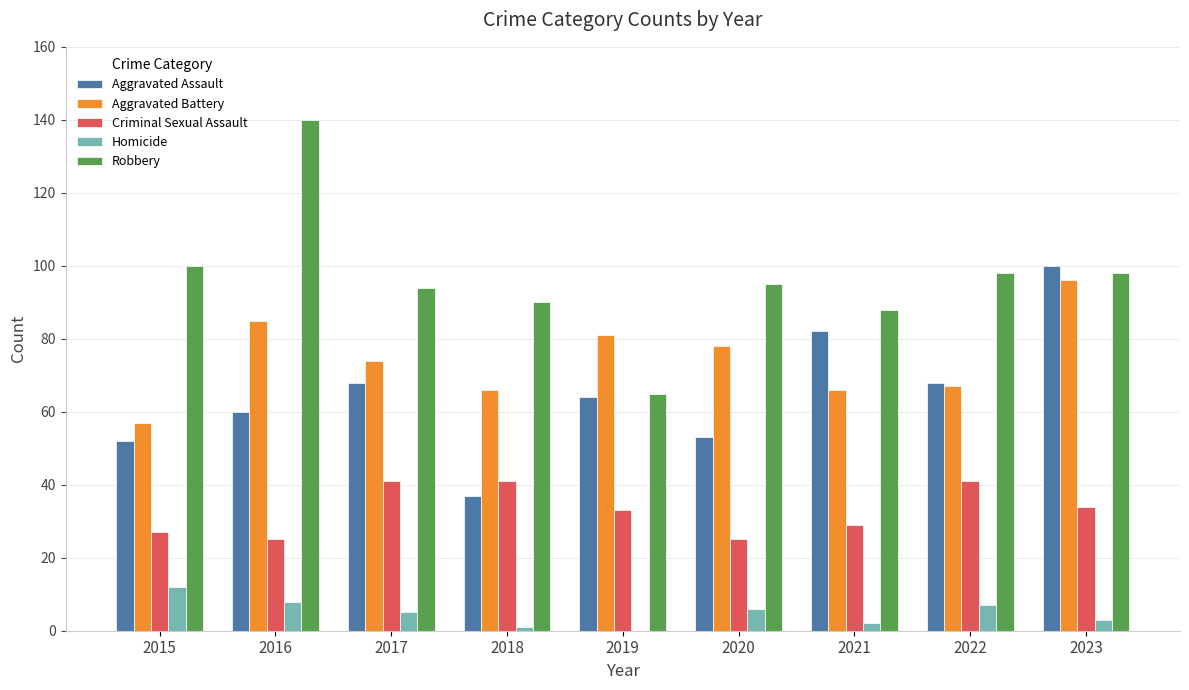

Reading left to right, what are all the values shown in this chart?

Aggravated Assault: 52	60	68	37	64	53	82	68	100
Aggravated Battery: 57	85	74	66	81	78	66	67	96
Criminal Sexual Assault: 27	25	41	41	33	25	29	41	34
Homicide: 12	8	5	1	0	6	2	7	3
Robbery: 100	140	94	90	65	95	88	98	98